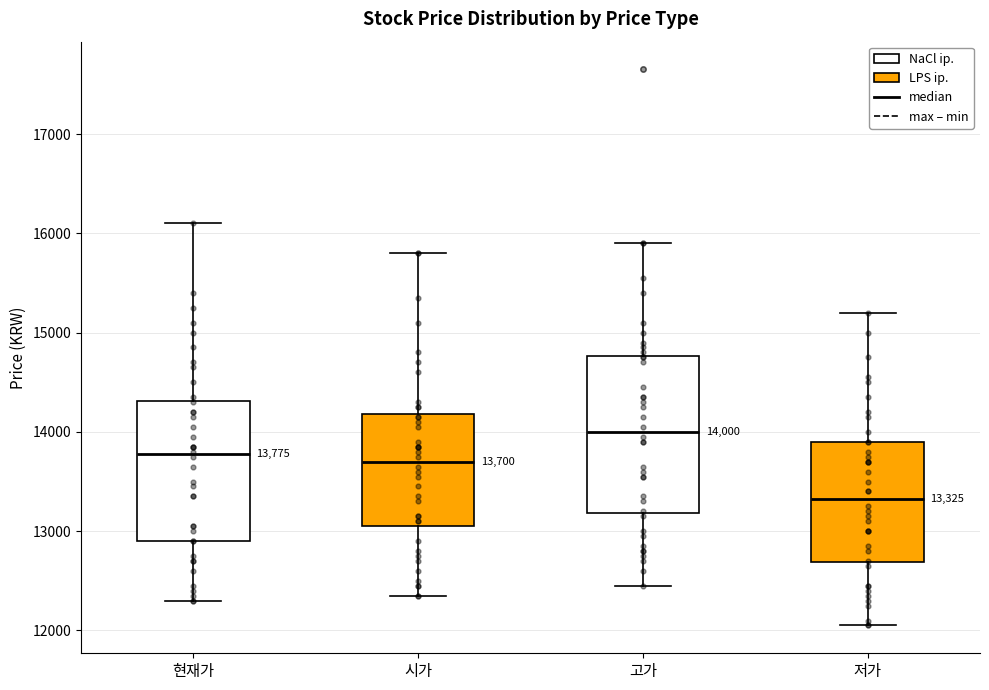

Which box's median line is the lowest?

저가